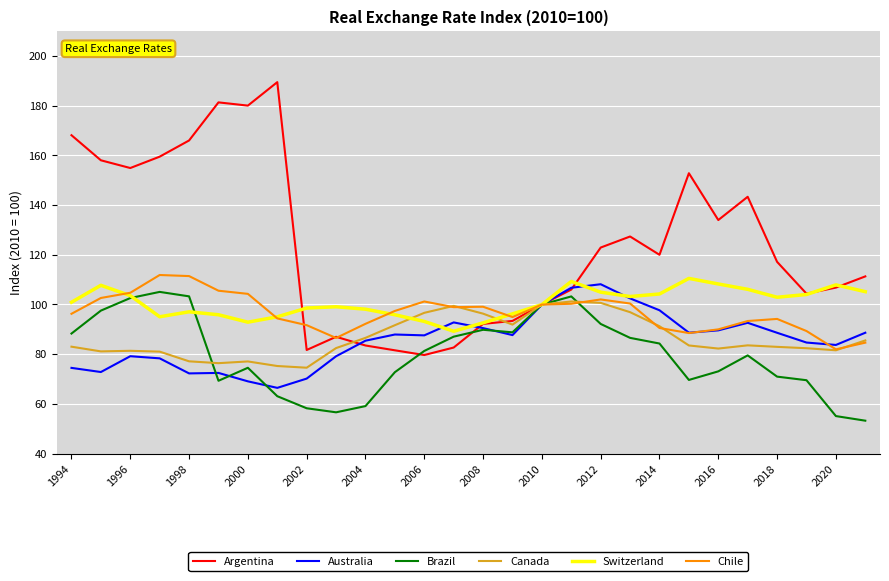

Which series has the largest total across all categories?

Argentina